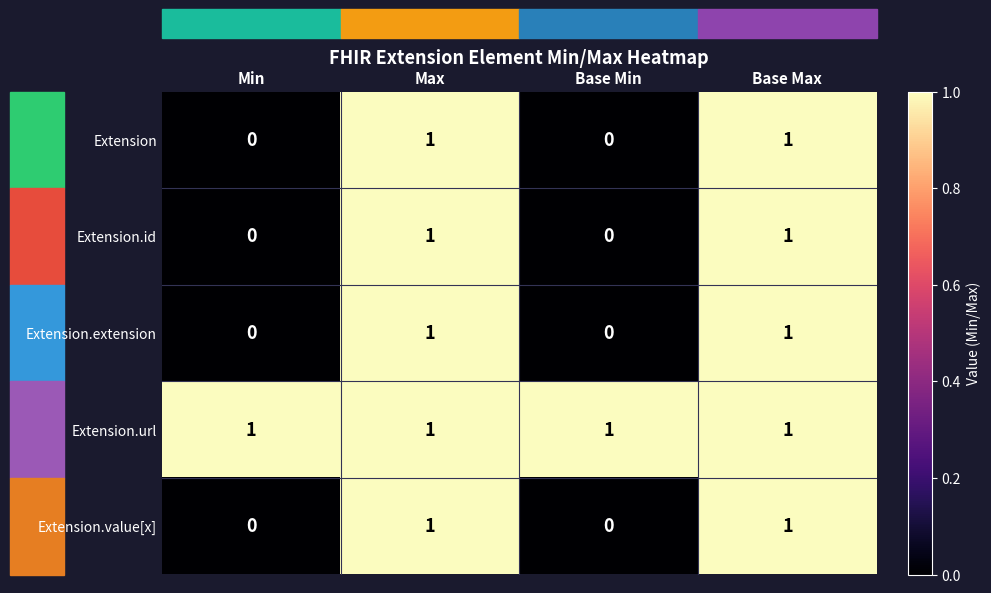

How many Extension.value[x] values are between 0 and 1?

4